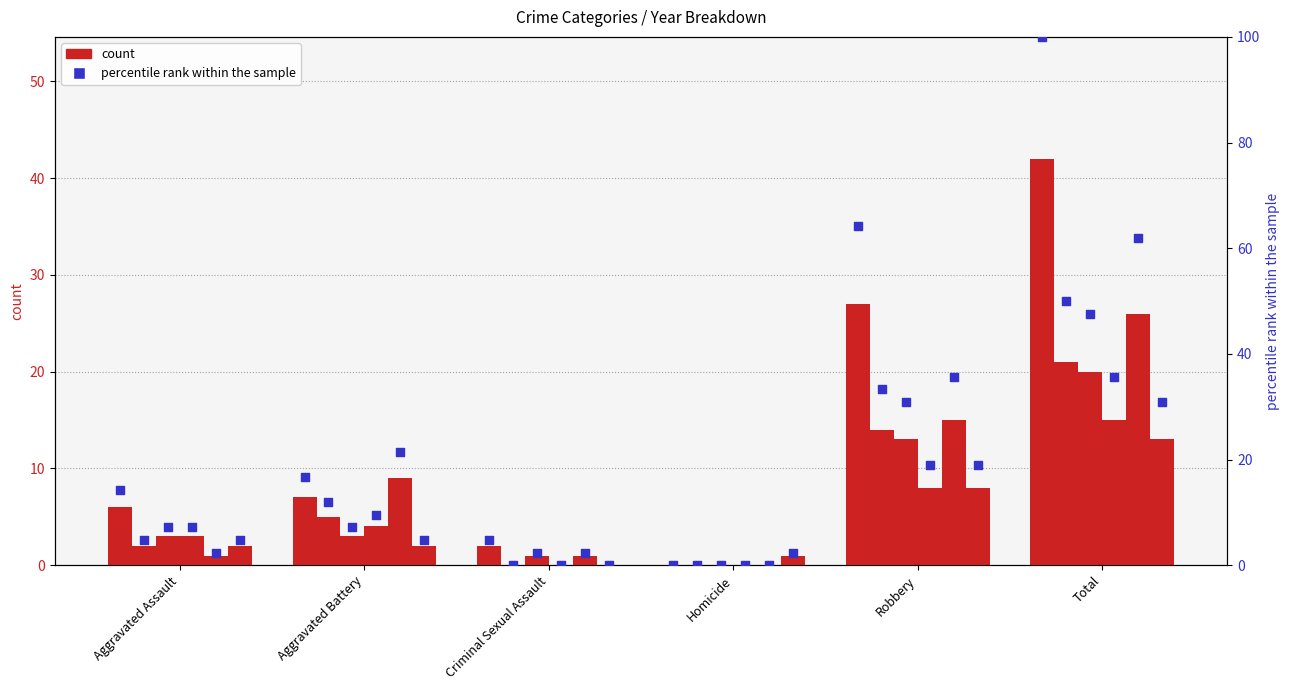

At how many categories does at least one series exceed 0?

6